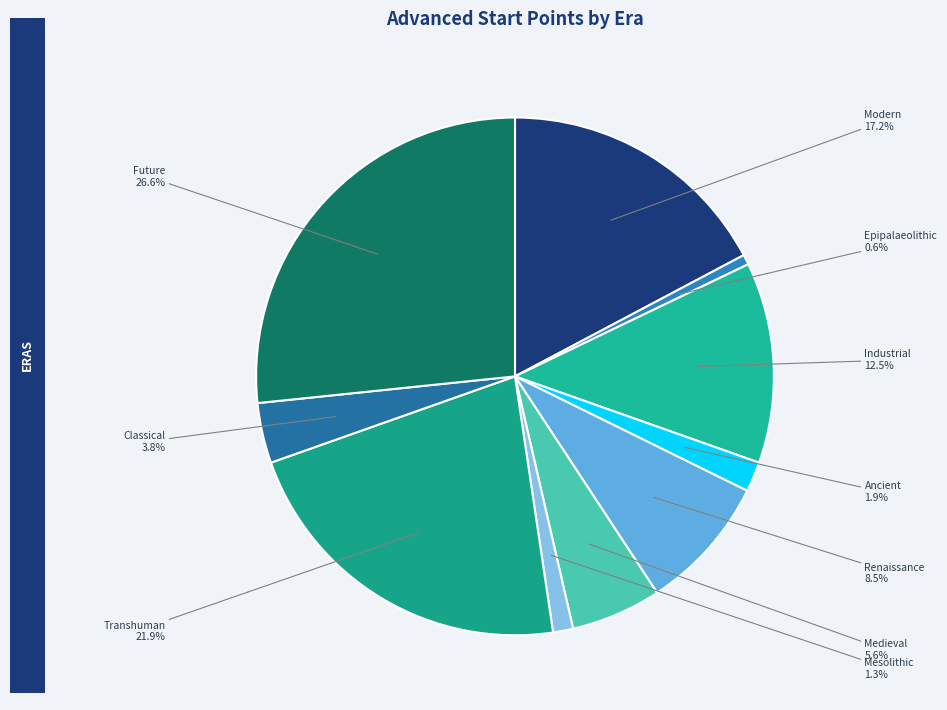

Combined, what portion of the pie is Future and Ancient?

28.5%